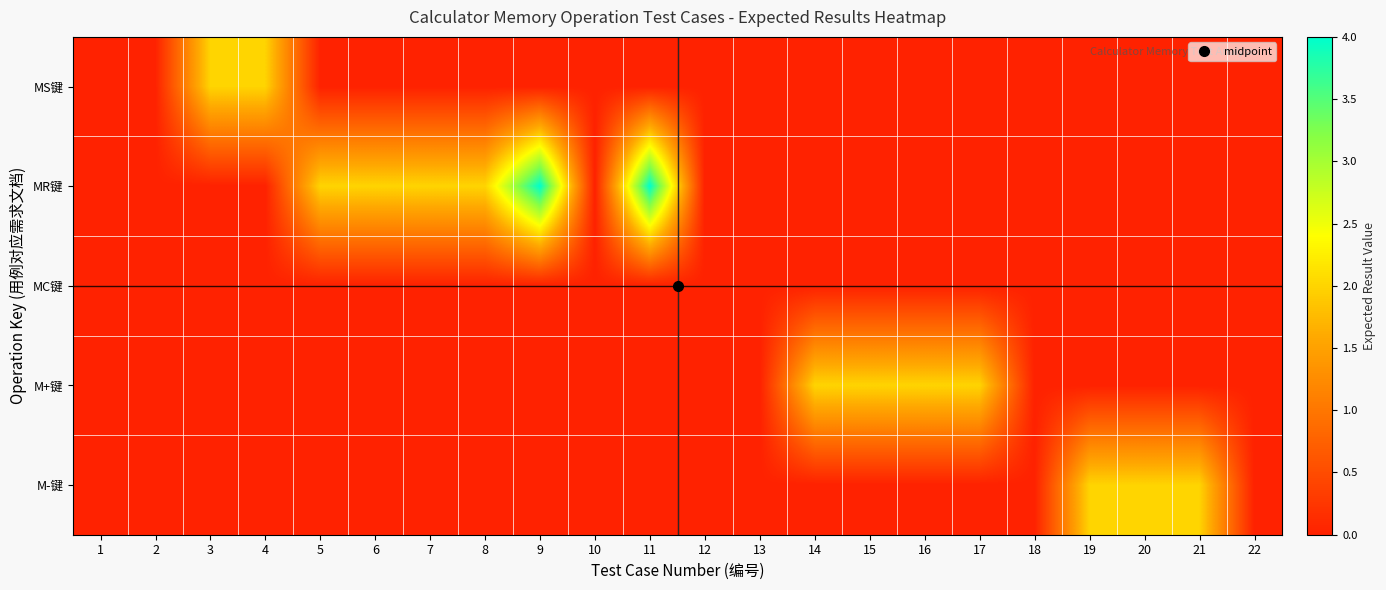

Which series has the widest spread of values?

MR键